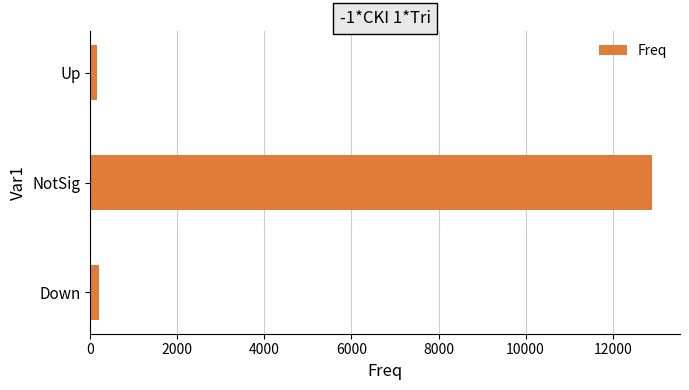

Are the bars grouped side by side (vs. stacked)?

No